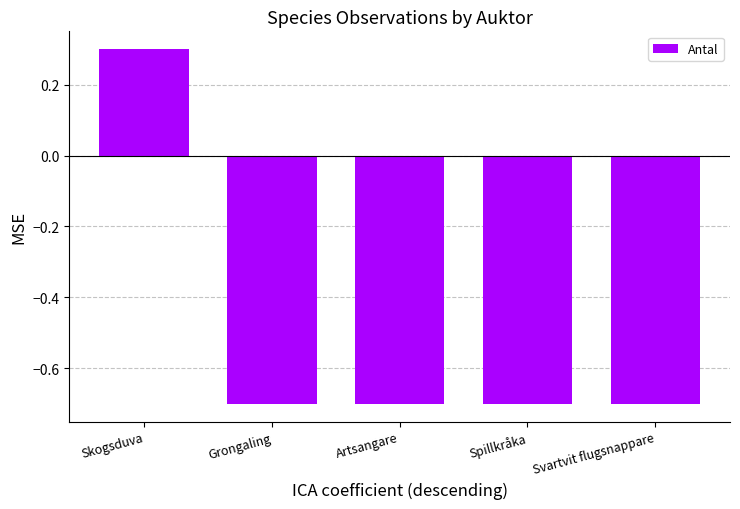

The value at Svartvit flugsnappare is -1.1. True or false?

False